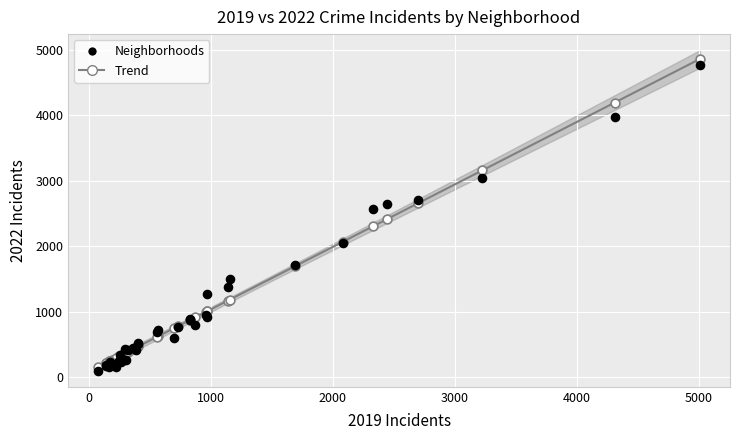

What are all the series names shown in the legend?

Neighborhoods, Trend